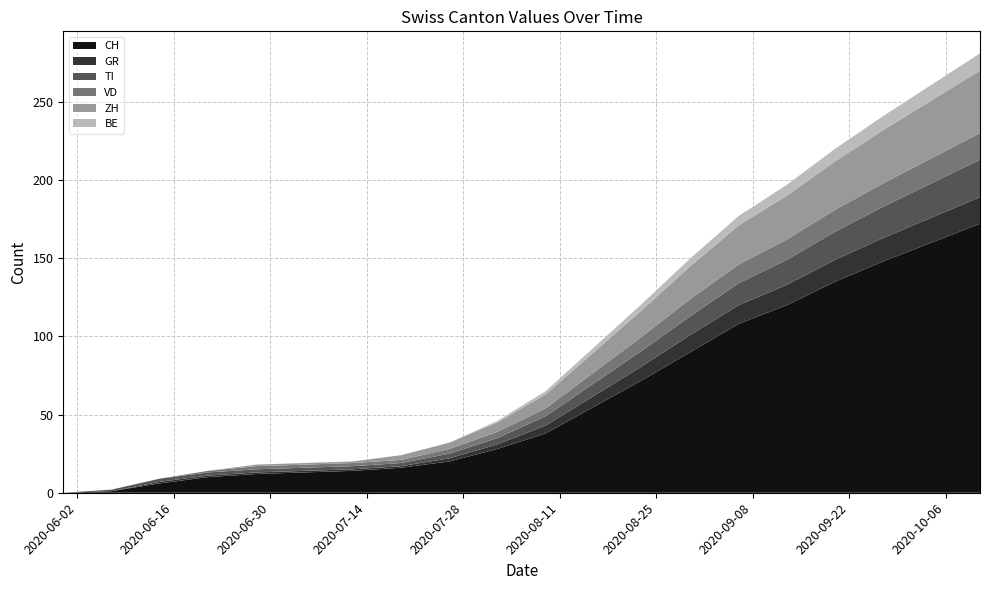

Reading left to right, what are all the values shown in this chart?

CH: 0	1	6	10	12	13	14	16	20	28	38	55	72	90	108	120	135	148	160	172
GR: 0	0	1	1	1	1	1	1	2	3	5	7	9	11	12	13	14	15	16	17
TI: 0	1	2	2	2	2	2	2	3	4	6	8	10	12	14	16	18	20	22	24
VD: 0	0	0	1	2	2	2	2	3	4	5	7	9	11	12	13	14	15	16	17
ZH: 0	0	0	0	1	1	1	3	4	6	9	13	17	21	25	28	31	34	37	40
BE: 0	0	0	0	0	0	0	0	0	1	2	3	4	5	6	7	8	9	10	11